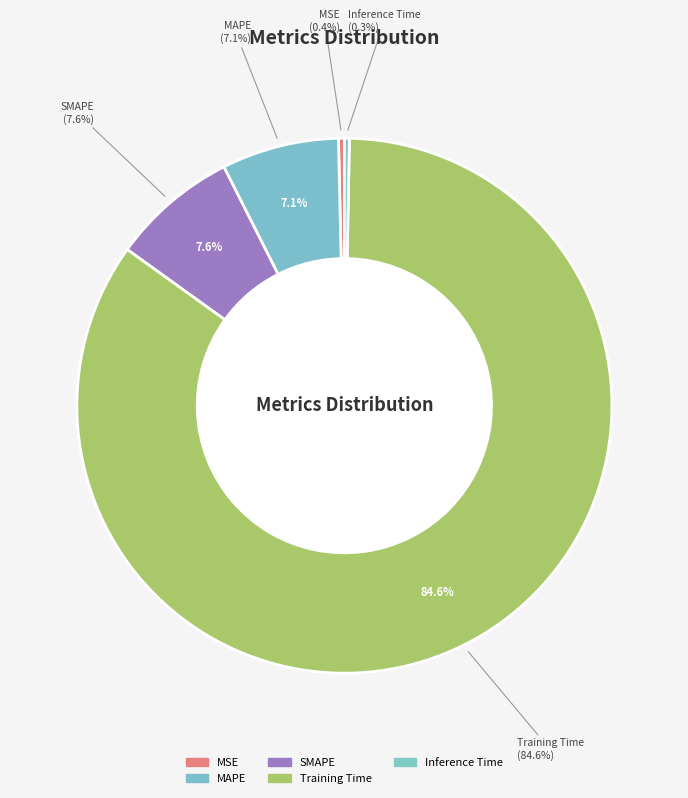

How many segments does this pie chart have?

5